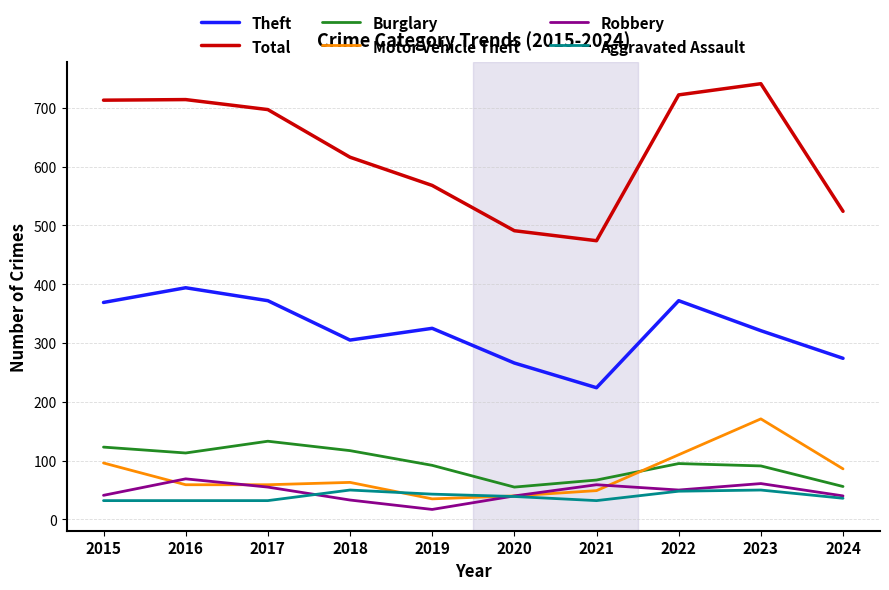

At which category does Robbery reach its first local peak?

2016